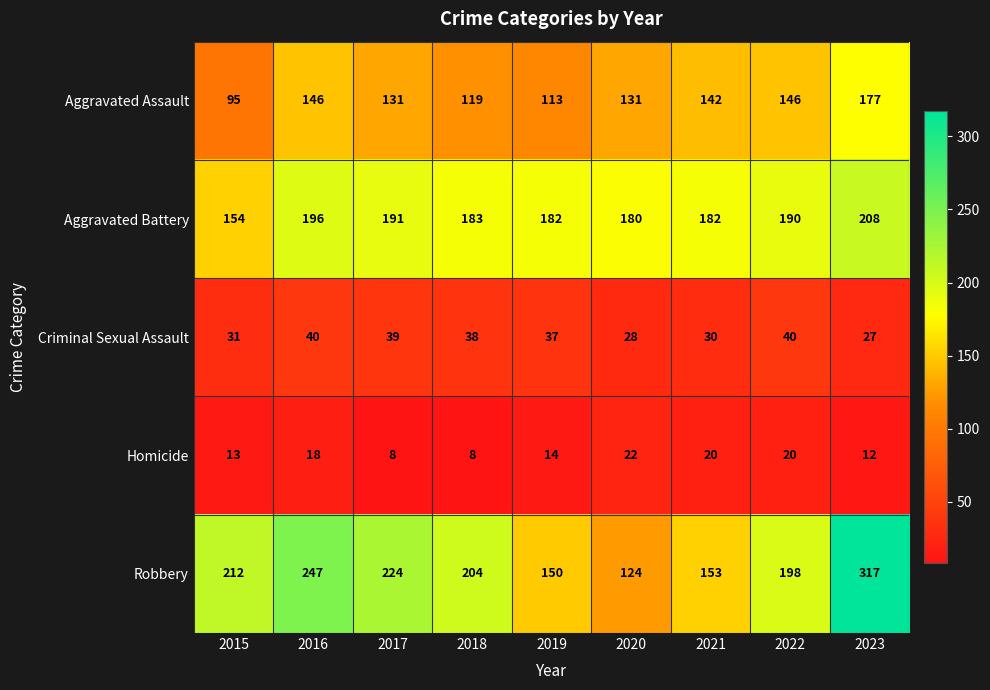

What is the difference between the highest and lowest values at 2017?

216